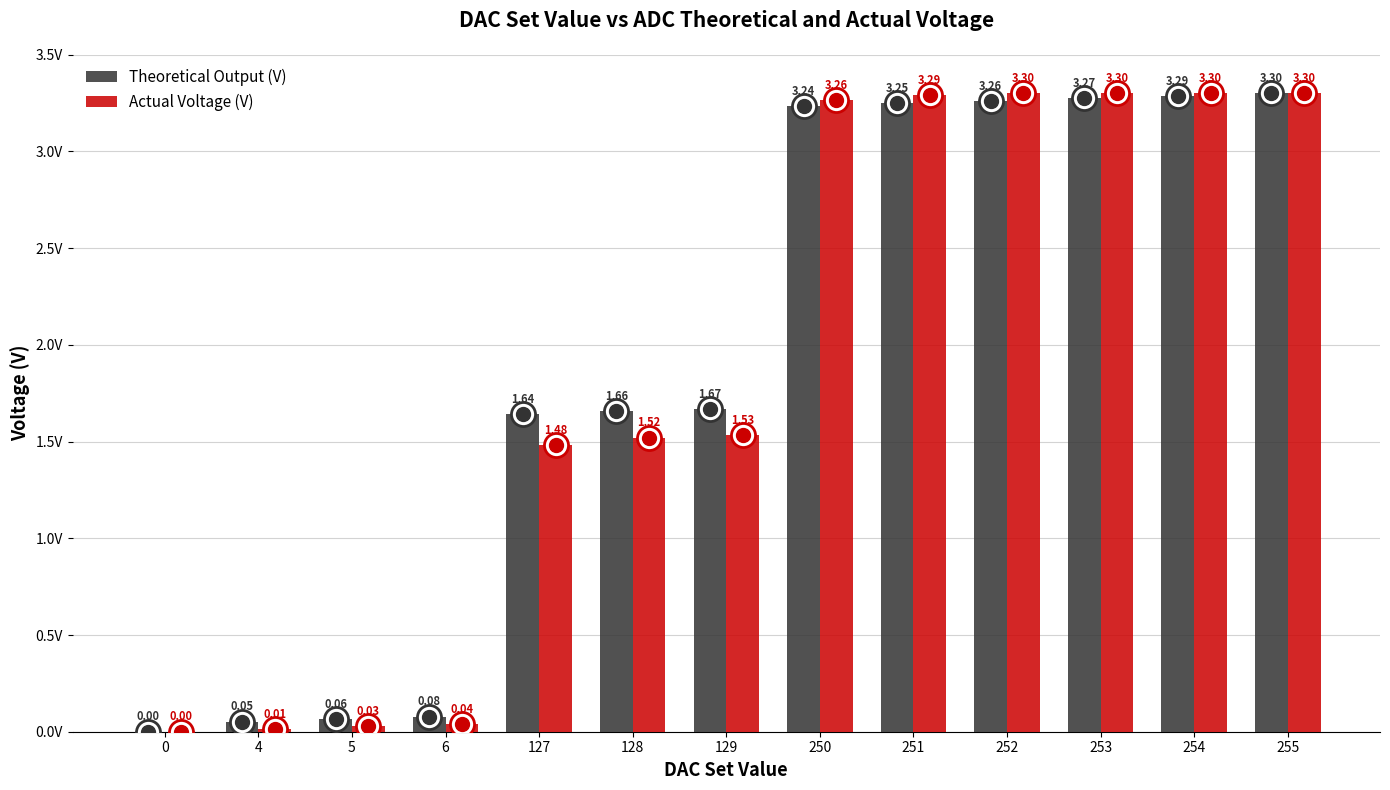

Which series has the largest total across all categories?

Theoretical Output (V)